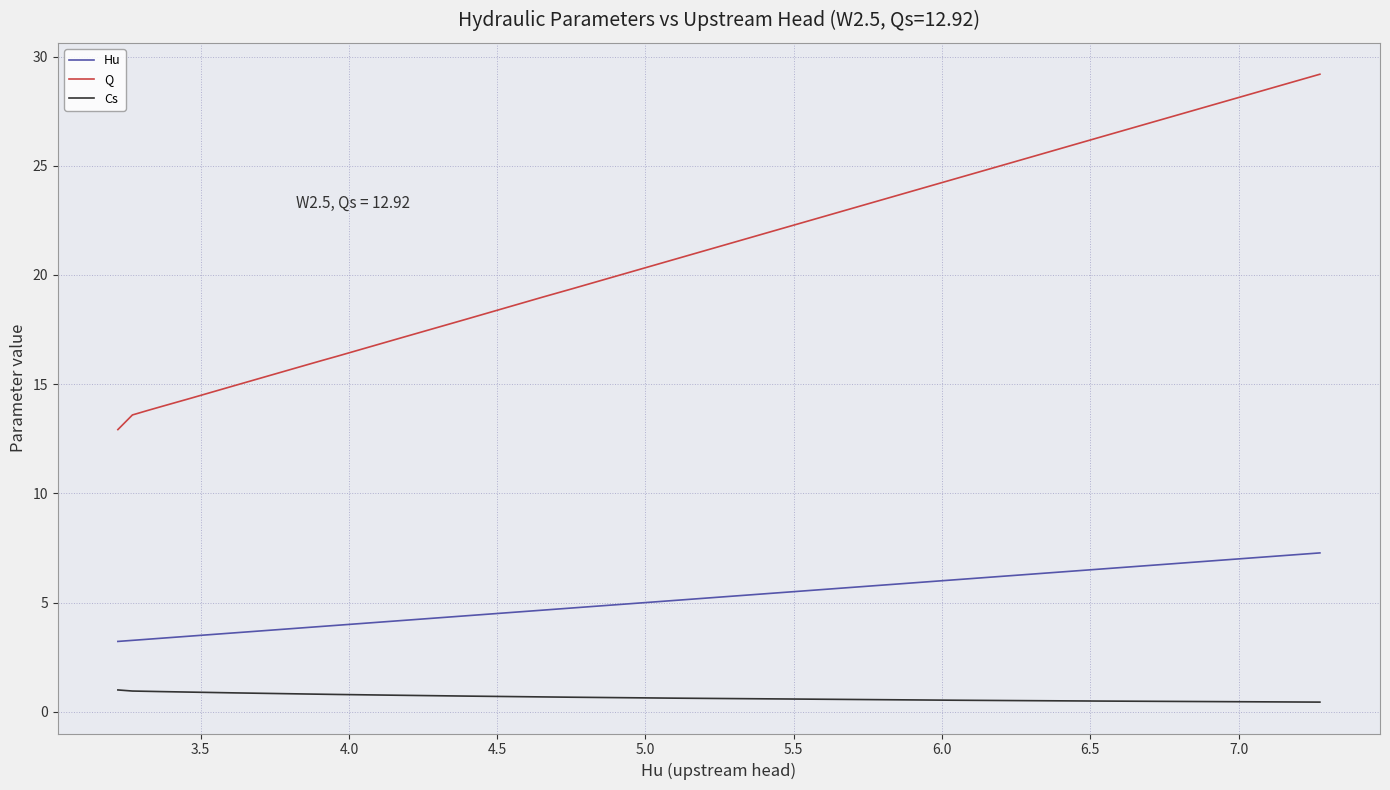

What is the greatest value displayed?

29.2